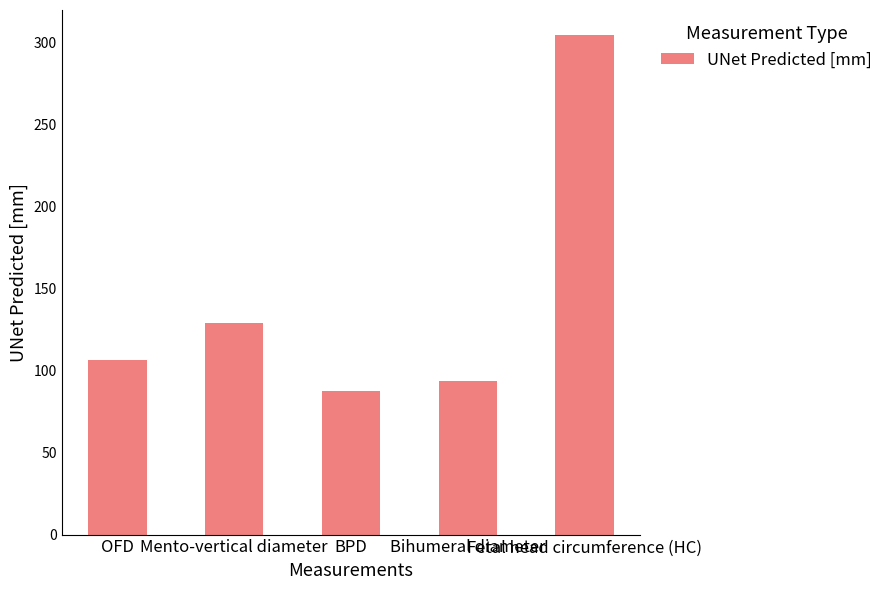

The chart shows a value of 532.1 at Fetal head circumference (HC). True or false?

False